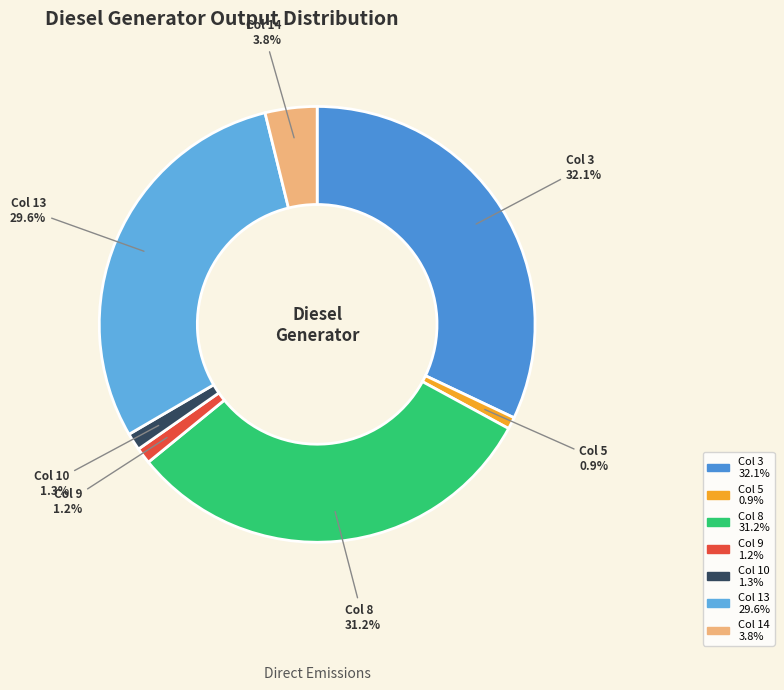

To the nearest percent, what is the average slice percentage?

14%